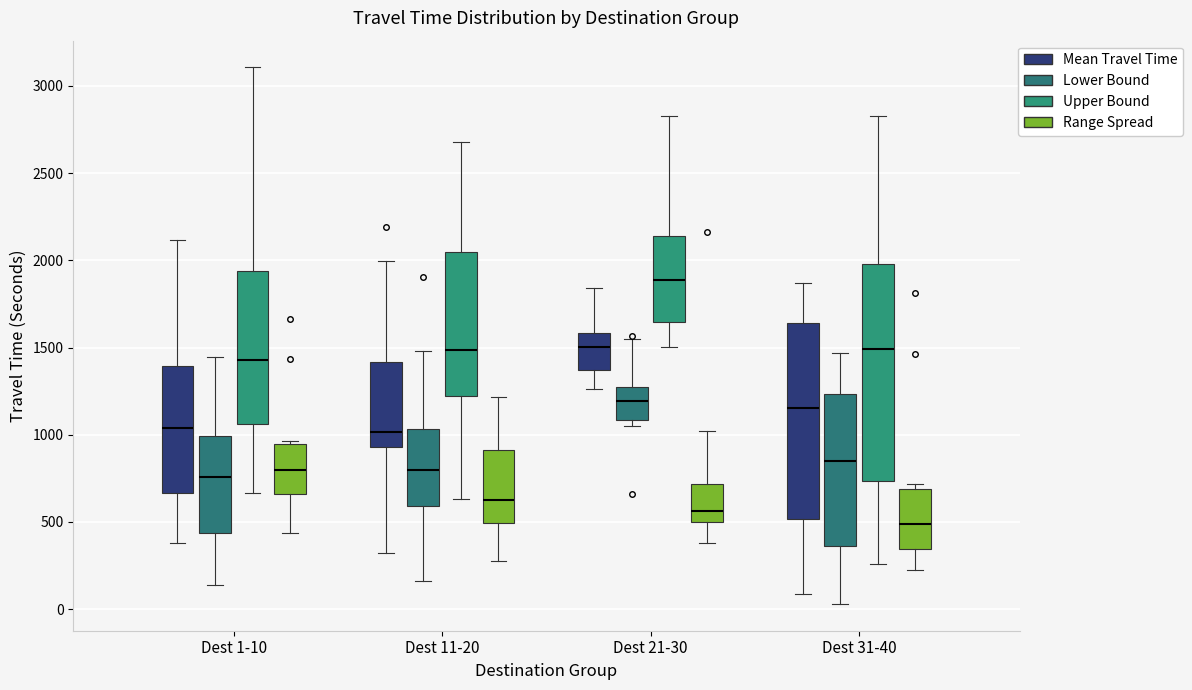

Reading left to right, transcribe this box plot: for each box, give where its median line is, the range the box spans, and where its two whiskers end, as read against the y-axis. The values are not printed on the chart, so give them approximately, as read against the axis.

Dest 1-10 (Mean Travel Time): median 1050, box 650 to 1400, whiskers 400 to 2100
Dest 1-10 (Lower Bound): median 750, box 450 to 1000, whiskers 150 to 1450
Dest 1-10 (Upper Bound): median 1450, box 1050 to 1950, whiskers 650 to 3100
Dest 1-10 (Range Spread): median 800, box 650 to 950, whiskers 450 to 950 (just above the box's upper edge)
Dest 11-20 (Mean Travel Time): median 1000, box 950 to 1400, whiskers 300 to 2000
Dest 11-20 (Lower Bound): median 800, box 600 to 1050, whiskers 150 to 1500
Dest 11-20 (Upper Bound): median 1500, box 1200 to 2050, whiskers 650 to 2700
Dest 11-20 (Range Spread): median 600, box 500 to 900, whiskers 300 to 1200
Dest 21-30 (Mean Travel Time): median 1500, box 1350 to 1600, whiskers 1250 to 1850
Dest 21-30 (Lower Bound): median 1200, box 1100 to 1250, whiskers 1050 to 1550
Dest 21-30 (Upper Bound): median 1900, box 1650 to 2150, whiskers 1500 to 2850
Dest 21-30 (Range Spread): median 550, box 500 to 700, whiskers 400 to 1000
Dest 31-40 (Mean Travel Time): median 1150, box 500 to 1650, whiskers 100 to 1850
Dest 31-40 (Lower Bound): median 850, box 350 to 1250, whiskers 50 to 1450
Dest 31-40 (Upper Bound): median 1500, box 750 to 2000, whiskers 250 to 2850
Dest 31-40 (Range Spread): median 500, box 350 to 700, whiskers 250 to 700 (just above the box's upper edge)